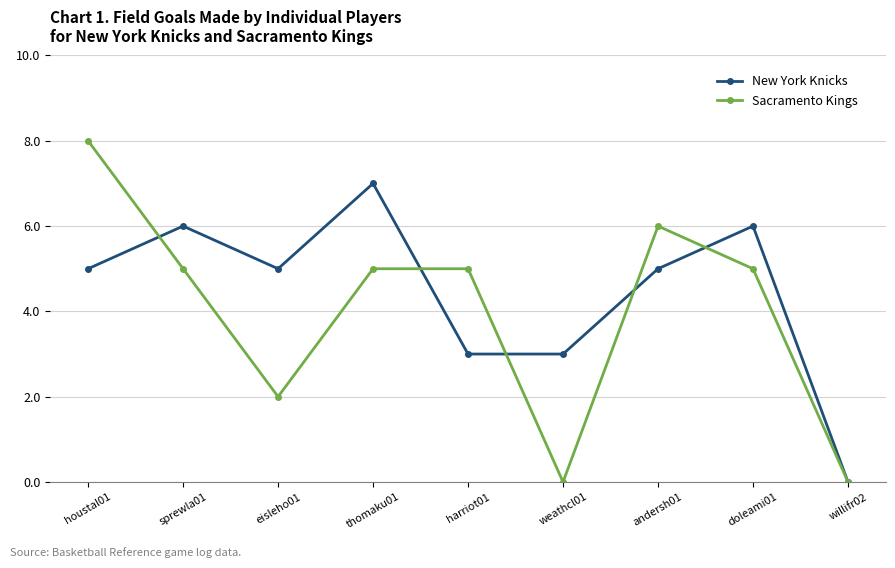

Reading left to right, what are all the values shown in this chart?

New York Knicks: 5	6	5	7	3	3	5	6	0
Sacramento Kings: 8	5	2	5	5	0	6	5	0